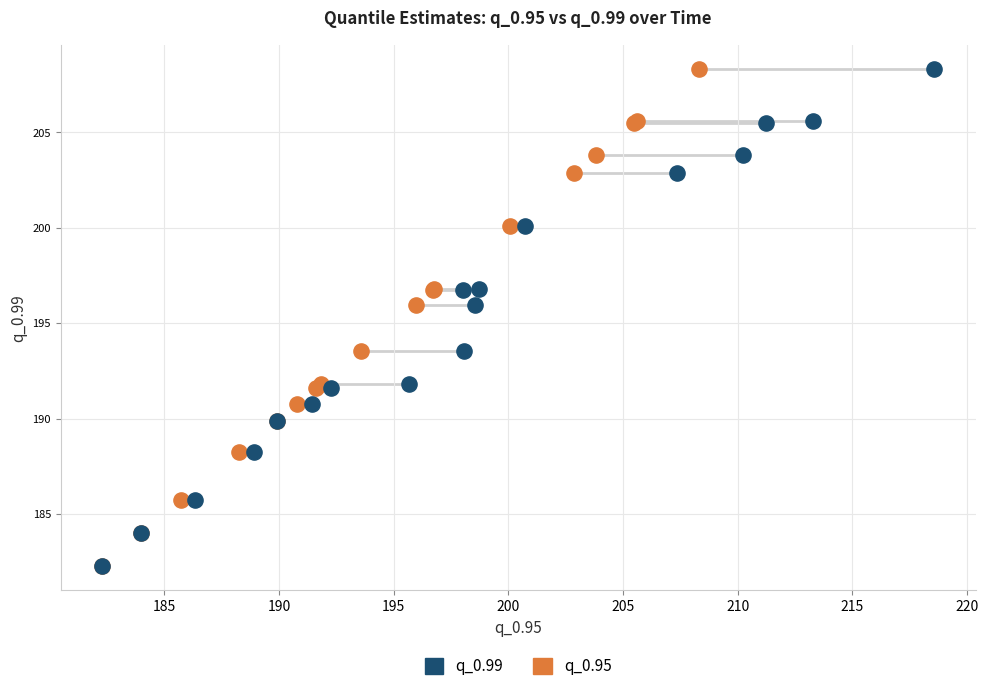

What are all the series names shown in the legend?

q_0.99, q_0.95